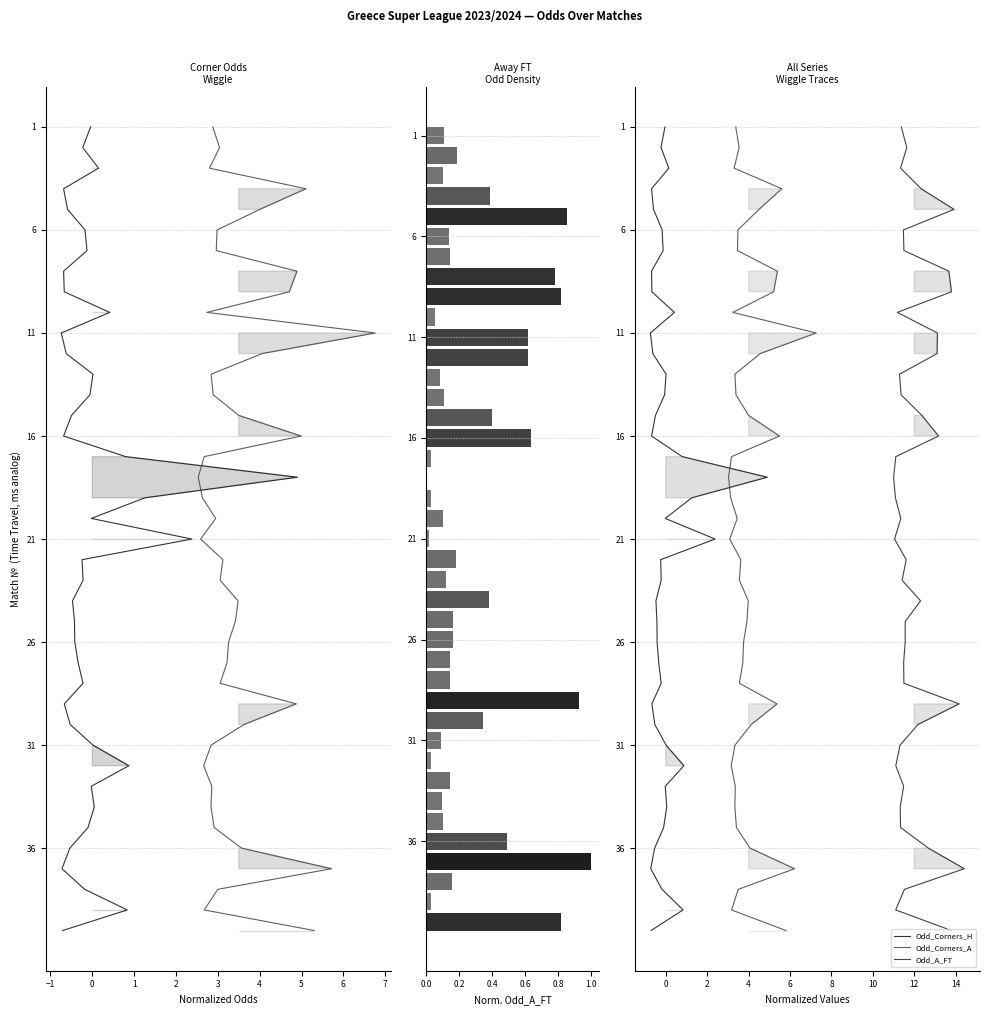

Which series has the largest range (max minus min)?

Odd_Corners_H